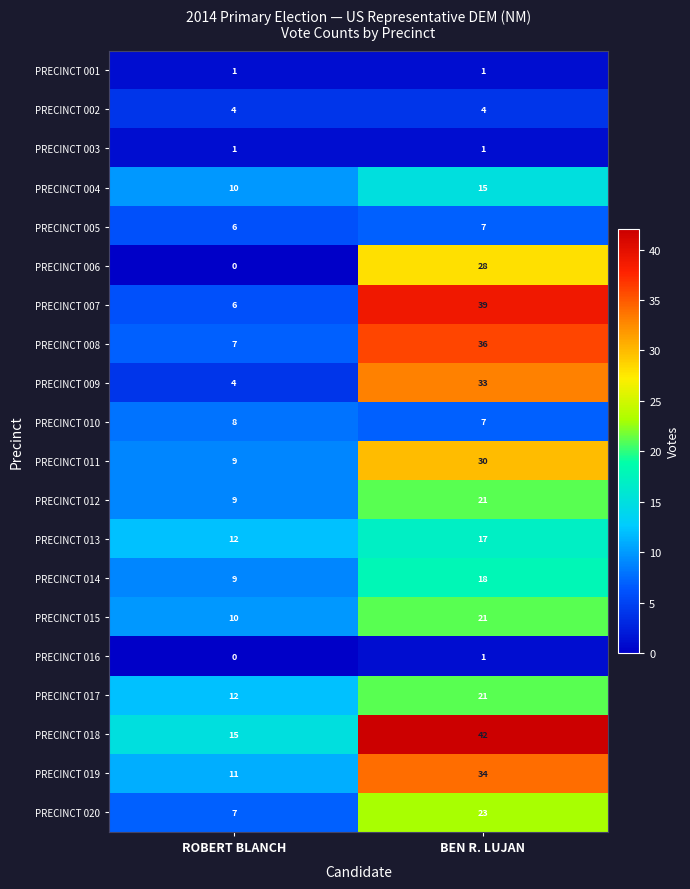

At how many categories does at least one series exceed 12?

2